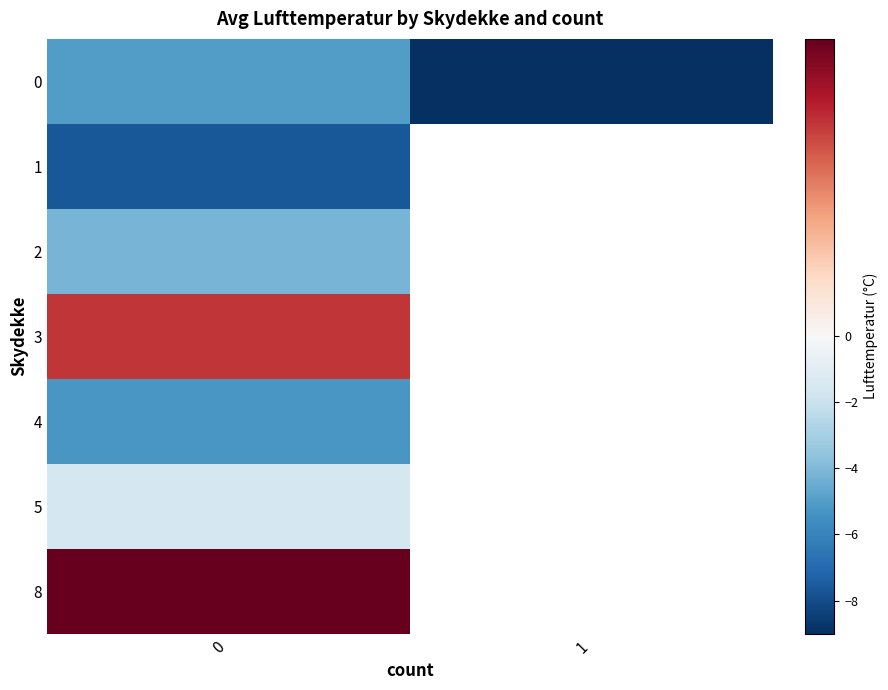

What is the highest value of the 5 series?

-1.5